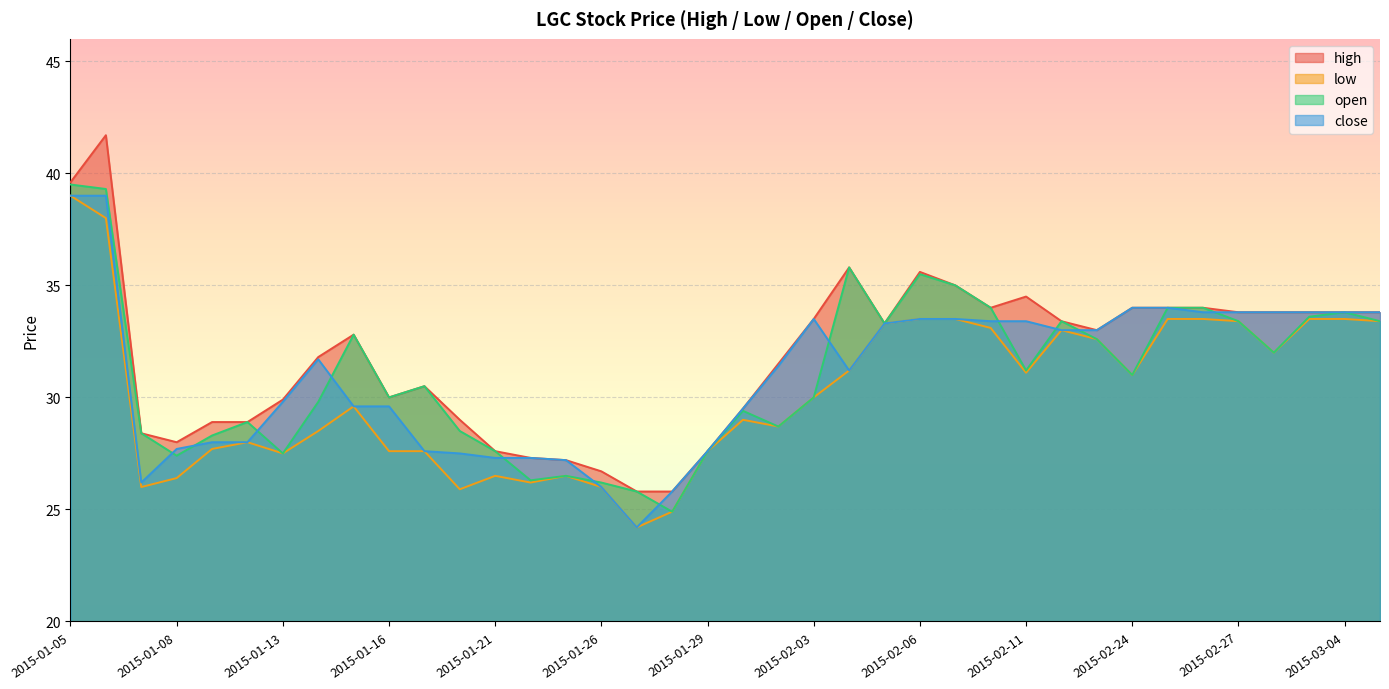

Where does the open series first go above 31?

2015-01-05